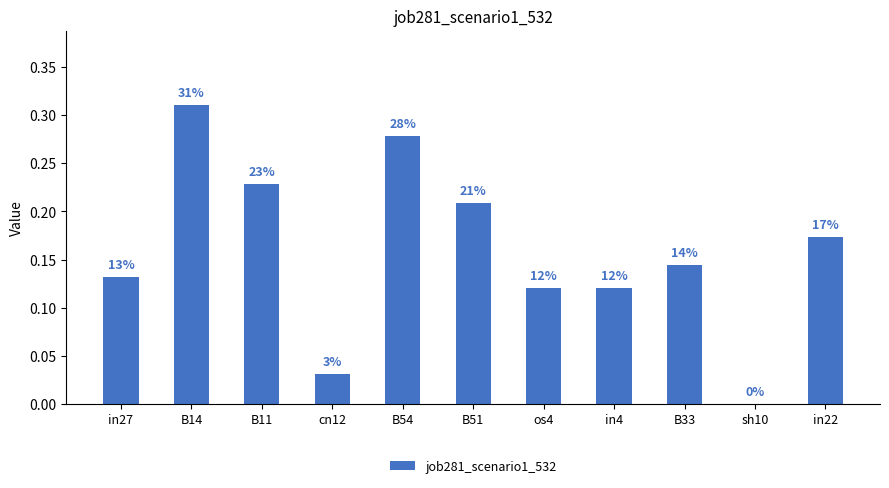

Which category has the lowest value across all series?

sh10